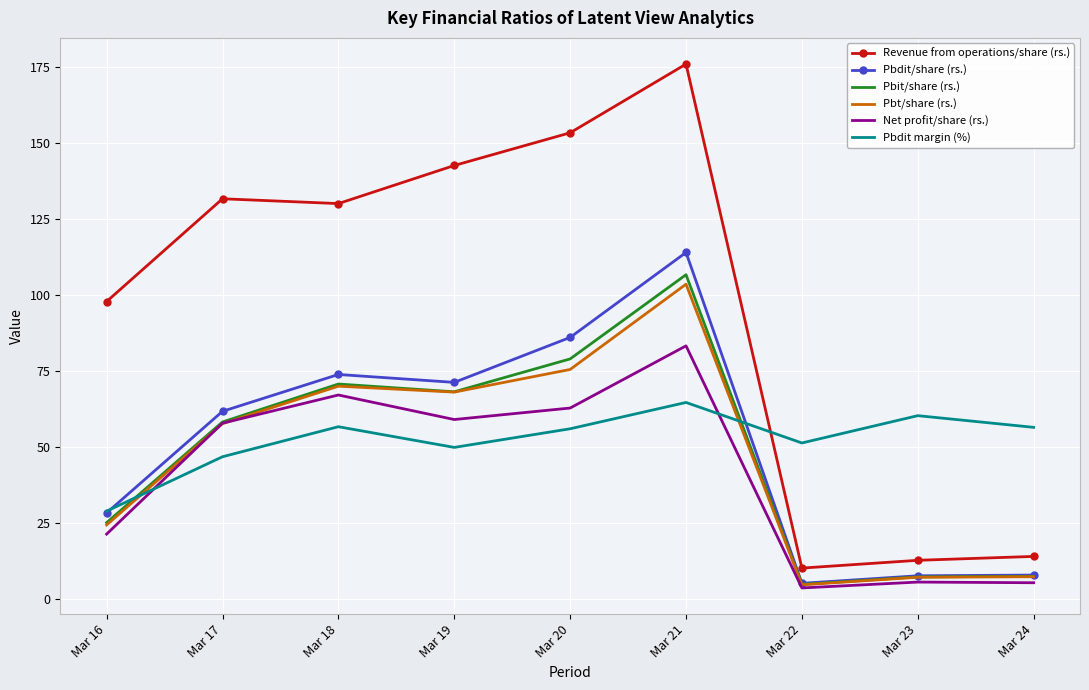

True or false: Revenue from operations/share (rs.) and Net profit/share (rs.) intersect in this chart.

False